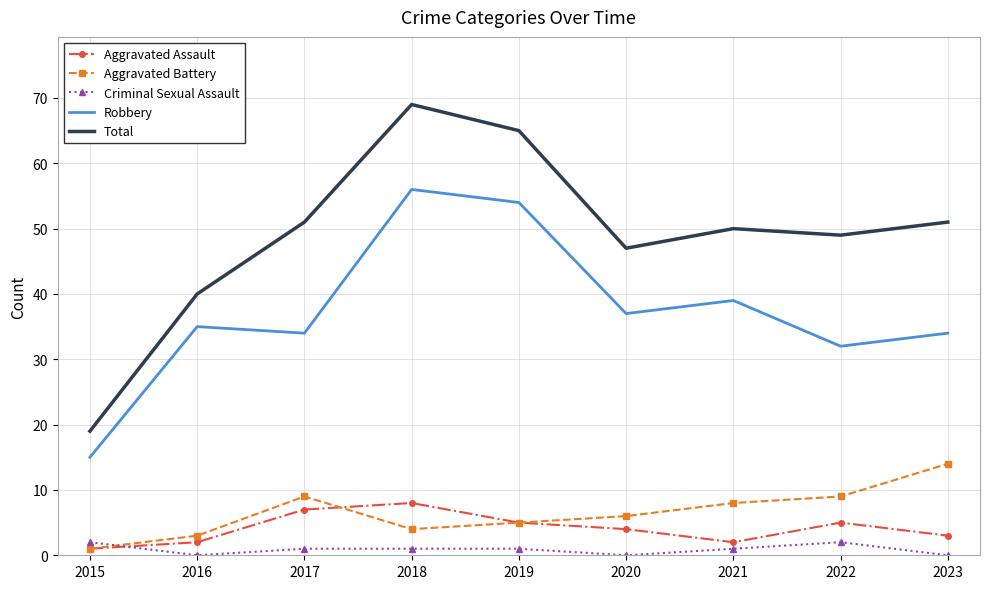

List the series in order of their peak value, lowest first.

Criminal Sexual Assault, Aggravated Assault, Aggravated Battery, Robbery, Total